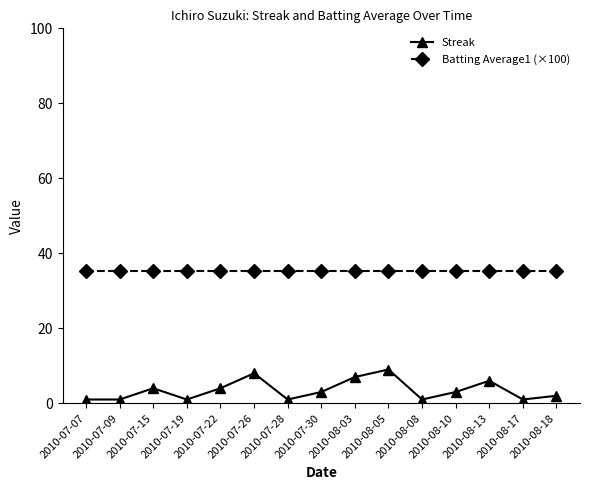

Between 2010-07-15 and 2010-08-08, which series saw the biggest shift?

Streak